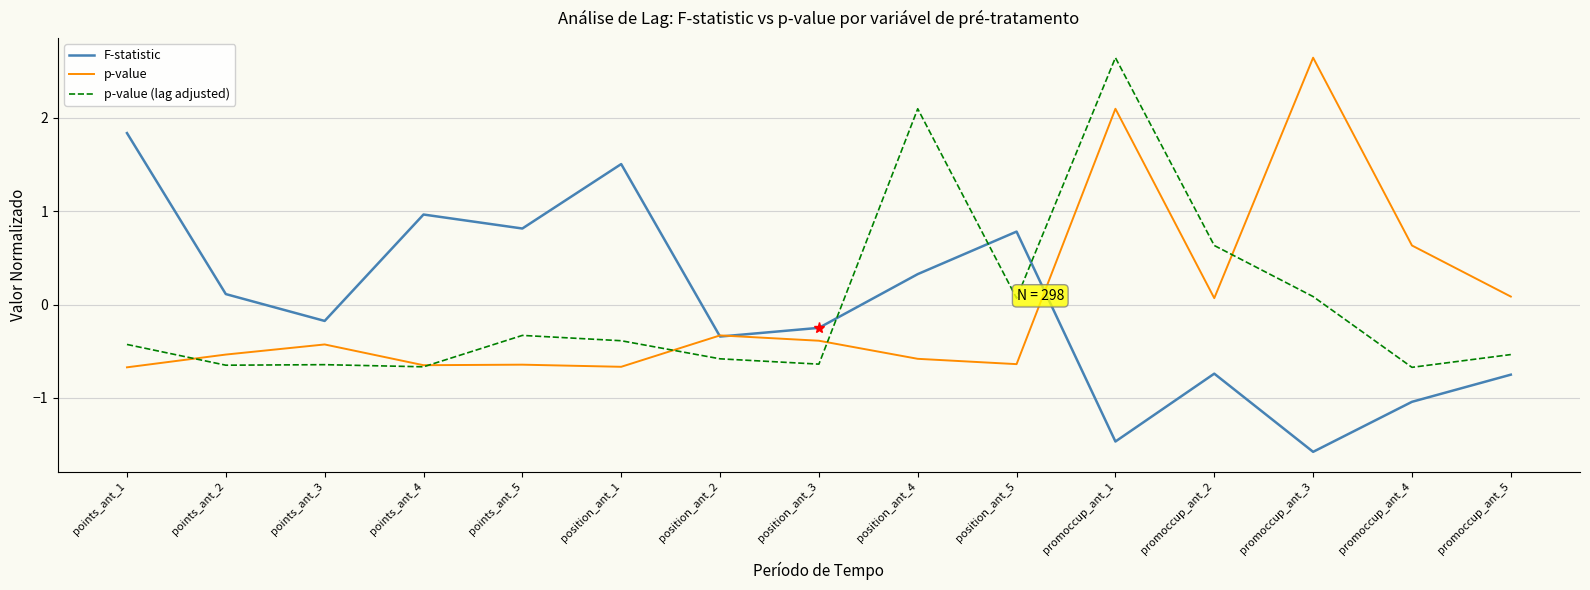

Which series changed the most between position_ant_1 and promoccup_ant_5?

F-statistic